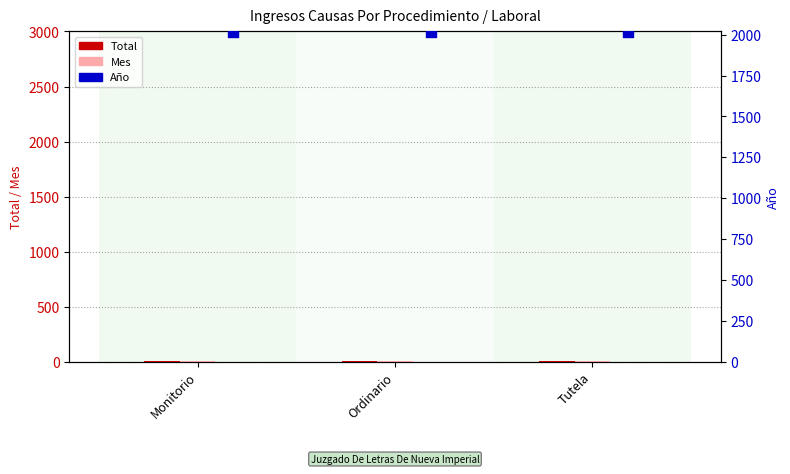

Which series contains the highest Y value?

Año